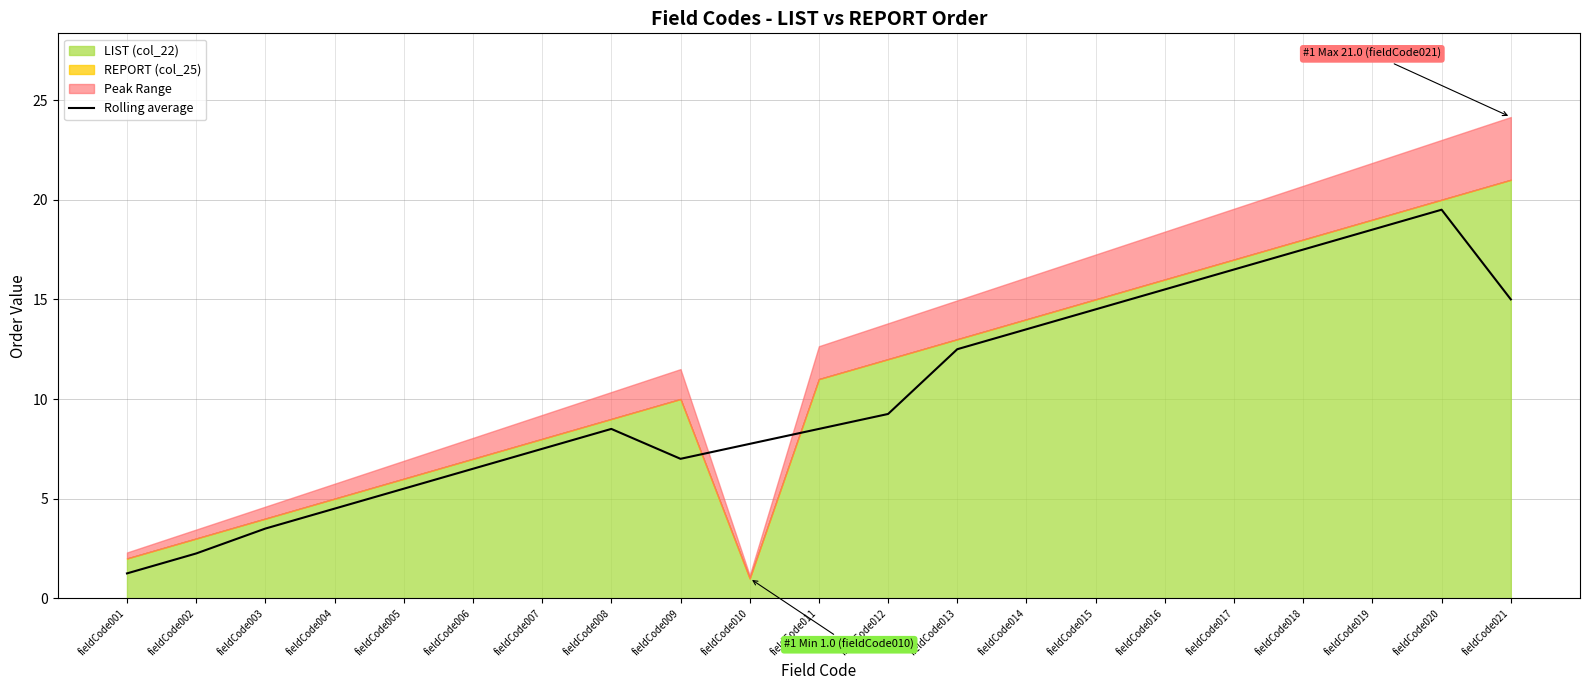

The value at fieldCode013 is 8.7. True or false?

False